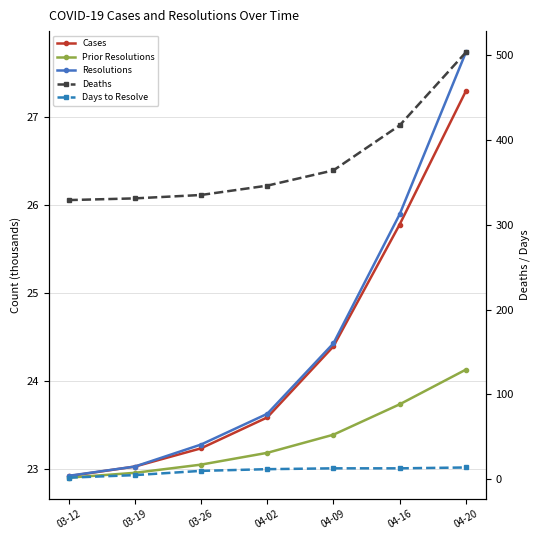

The value of Resolutions at 03-26 is 31.3. True or false?

False